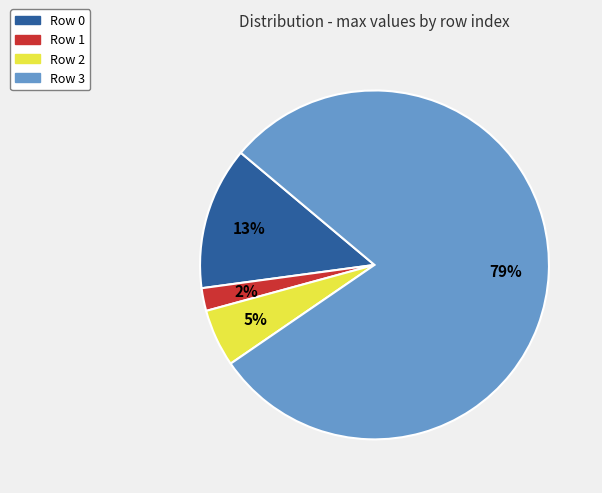

Is there a majority slice in this chart?

Yes